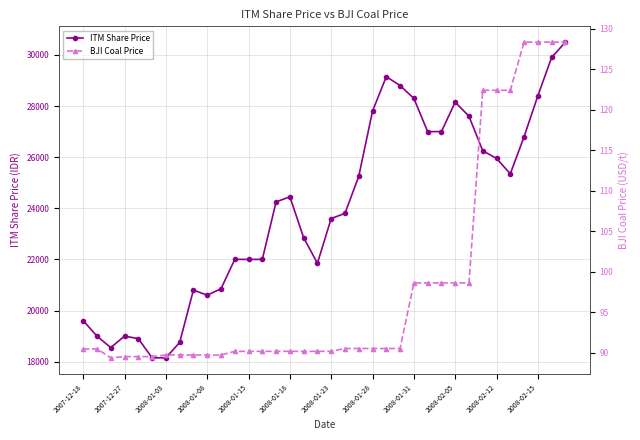

What is the minimum value for ITM Share Price?

18150